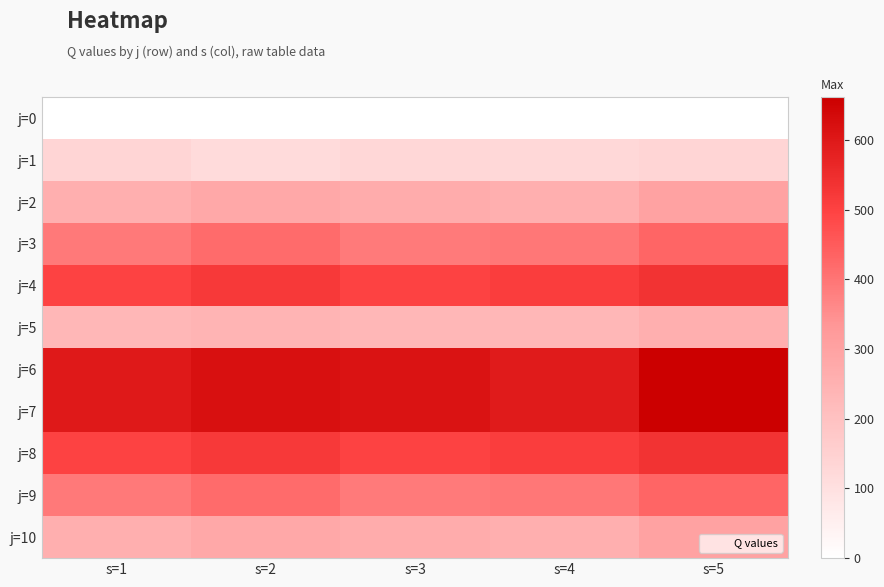

Reading left to right, extract all data points from this chart.

j=0: s=1=0	s=2=0	s=3=0	s=4=0	s=5=0
j=1: s=1=136	s=2=117	s=3=130	s=4=125	s=5=136
j=2: s=1=260	s=2=279	s=3=268	s=4=256	s=5=300
j=3: s=1=392	s=2=419	s=3=389	s=4=397	s=5=431
j=4: s=1=499	s=2=520	s=3=499	s=4=509	s=5=535
j=5: s=1=233	s=2=241	s=3=233	s=4=233	s=5=257
j=6: s=1=597	s=2=622	s=3=612	s=4=593	s=5=661
j=7: s=1=597	s=2=622	s=3=612	s=4=593	s=5=661
j=8: s=1=499	s=2=520	s=3=499	s=4=509	s=5=535
j=9: s=1=392	s=2=419	s=3=389	s=4=397	s=5=431
j=10: s=1=260	s=2=279	s=3=268	s=4=256	s=5=300